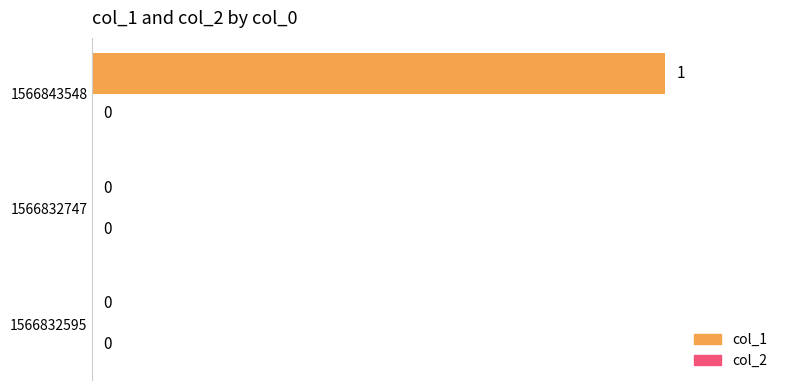

Between 1566832595 and 1566843548, which is larger?

1566843548